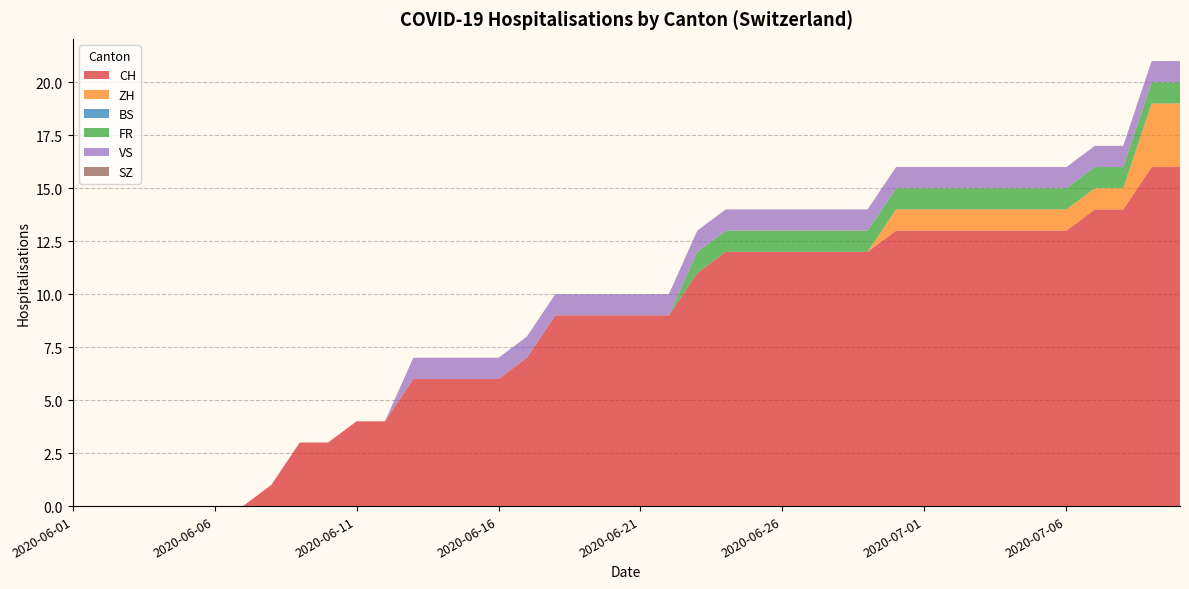

Reading left to right, list all the values displayed in this chart.

CH: 0	0	0	0	0	0	0	1	3	3	4	4	6	6	6	6	7	9	9	9	9	9	11	12	12	12	12	12	12	13	13	13	13	13	13	13	14	14	16	16
ZH: 0	0	0	0	0	0	0	0	0	0	0	0	0	0	0	0	0	0	0	0	0	0	0	0	0	0	0	0	0	1	1	1	1	1	1	1	1	1	3	3
BS: 0	0	0	0	0	0	0	0	0	0	0	0	0	0	0	0	0	0	0	0	0	0	0	0	0	0	0	0	0	0	0	0	0	0	0	0	0	0	0	0
FR: 0	0	0	0	0	0	0	0	0	0	0	0	0	0	0	0	0	0	0	0	0	0	1	1	1	1	1	1	1	1	1	1	1	1	1	1	1	1	1	1
VS: 0	0	0	0	0	0	0	0	0	0	0	0	1	1	1	1	1	1	1	1	1	1	1	1	1	1	1	1	1	1	1	1	1	1	1	1	1	1	1	1
SZ: 0	0	0	0	0	0	0	0	0	0	0	0	0	0	0	0	0	0	0	0	0	0	0	0	0	0	0	0	0	0	0	0	0	0	0	0	0	0	0	0